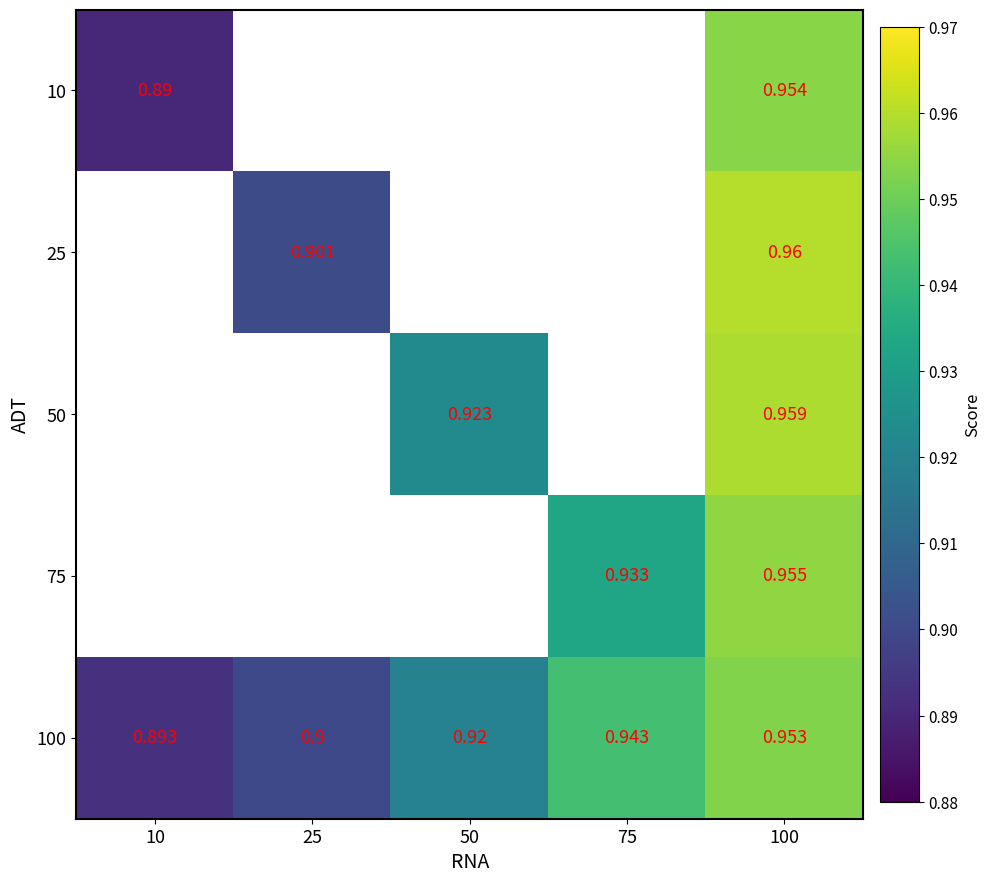

At which label is 100 closest to 0?

10